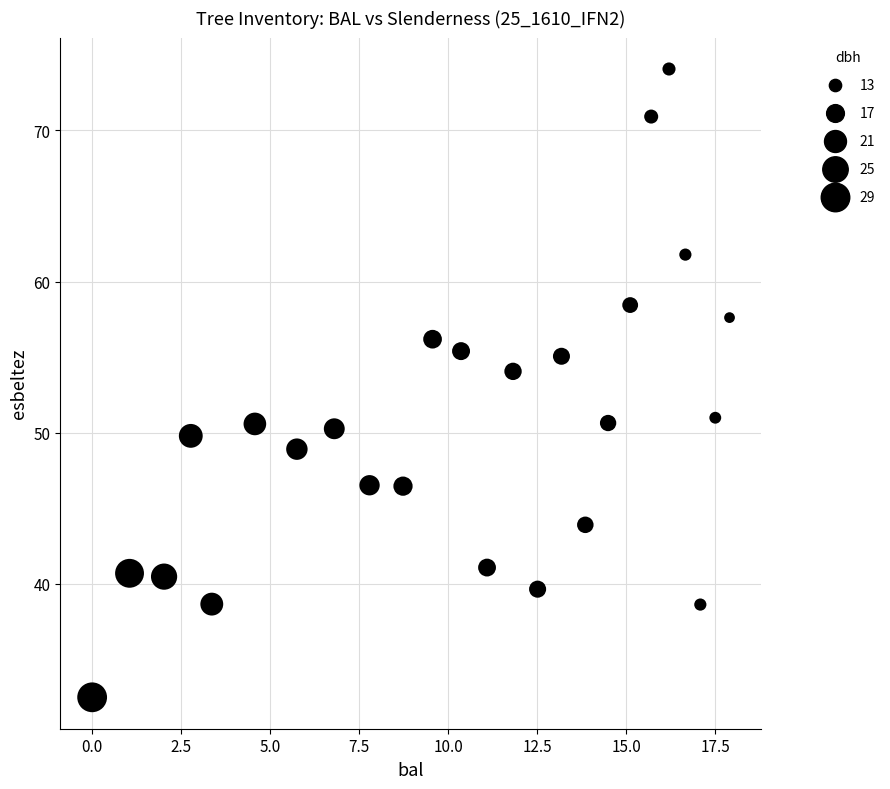

What is the range of X values (max minus min)?

17.9